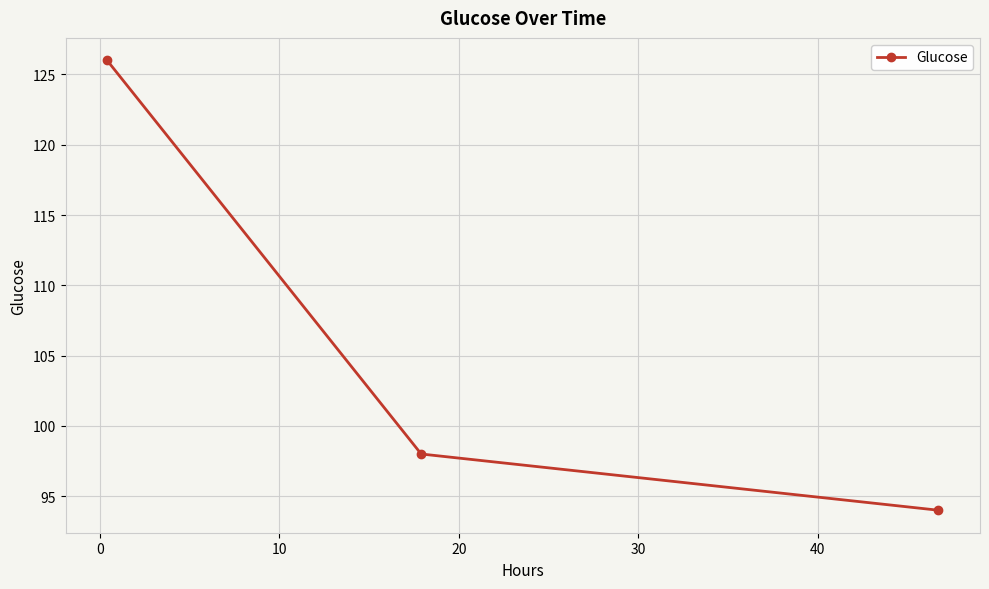

What is the value of the 1st point from the left?

126